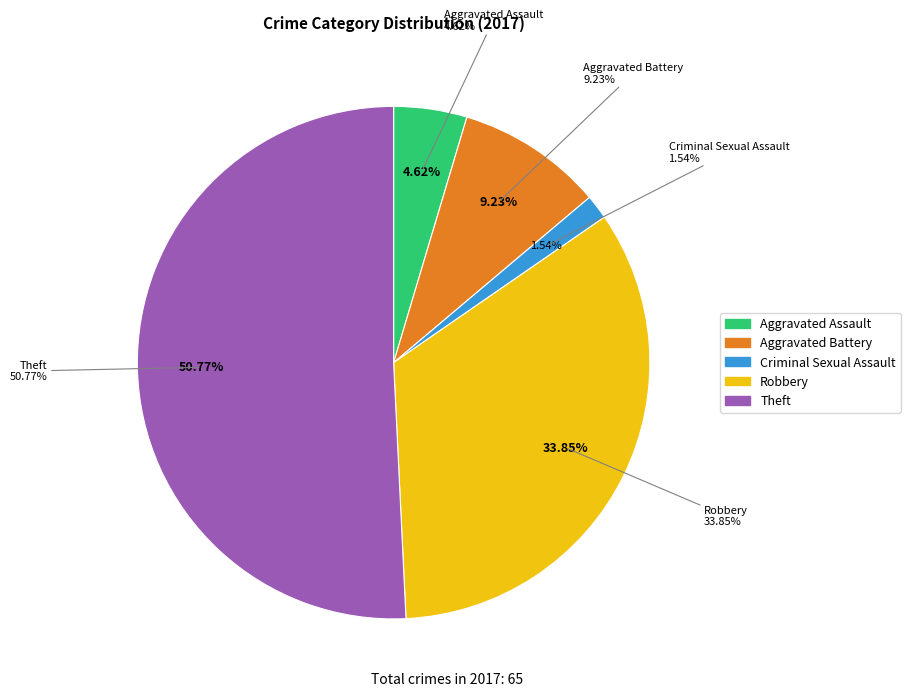

What portion of the pie excludes Aggravated Assault?

95.4%